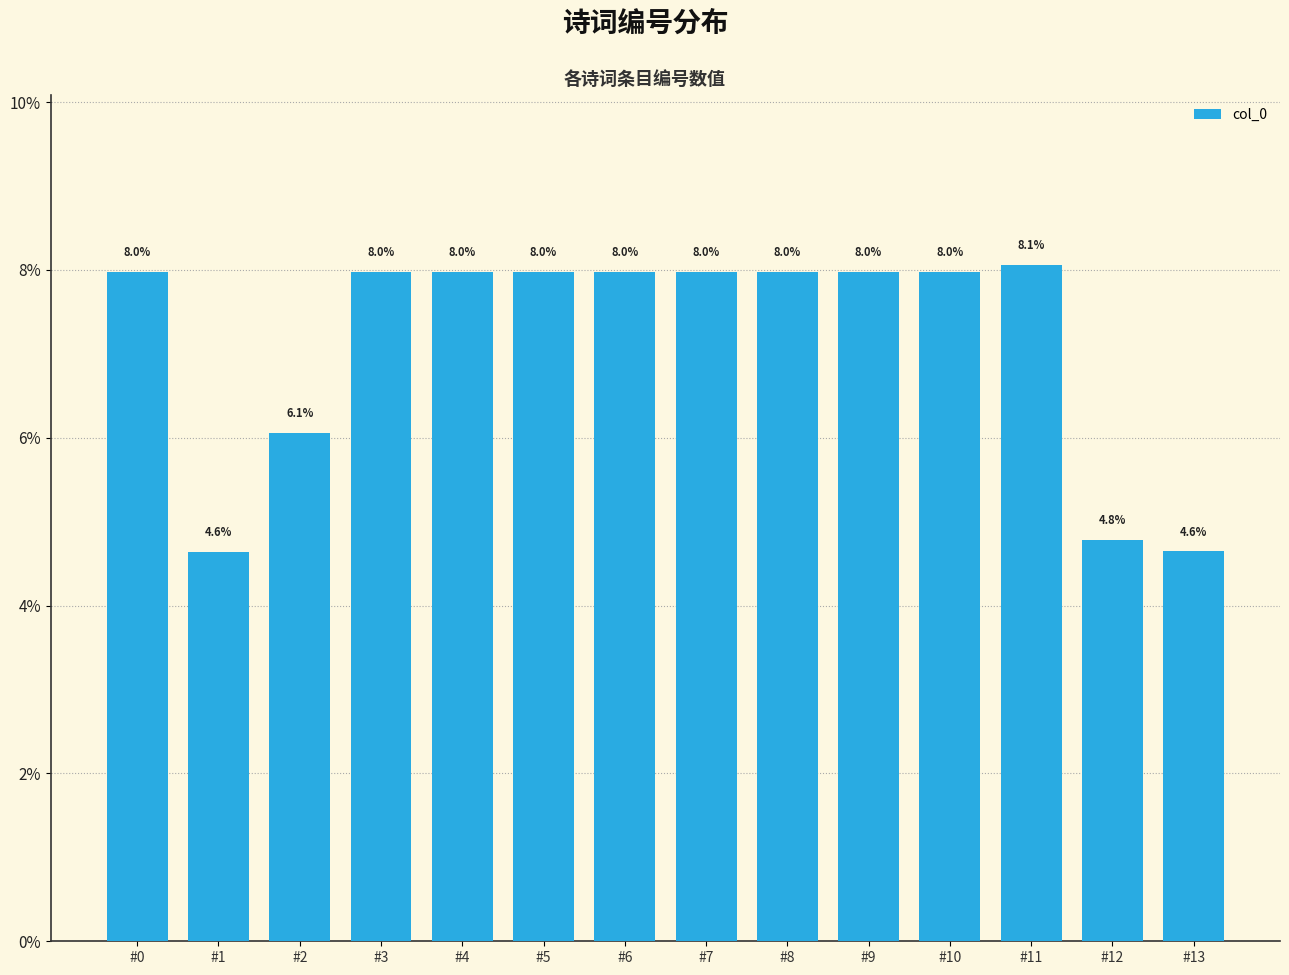

Read the value at #10.

8.0